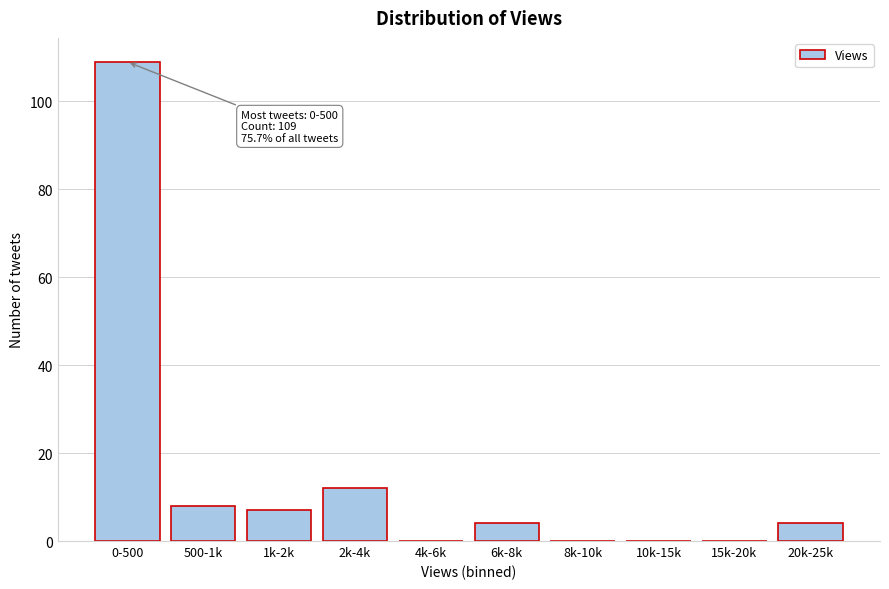

Reading right to left, what are all the values shown in this chart?

20k-25k=4	15k-20k=0	10k-15k=0	8k-10k=0	6k-8k=4	4k-6k=0	2k-4k=12	1k-2k=7	500-1k=8	0-500=109